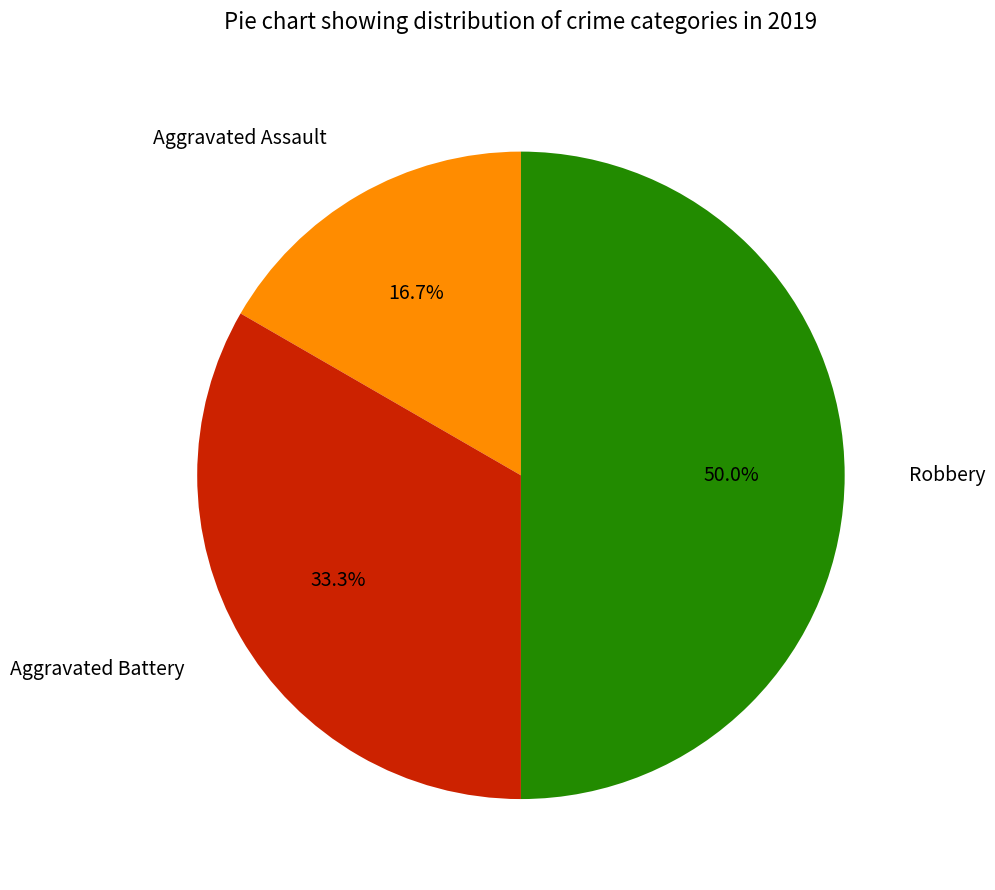

Count the number of slices in the pie.

3